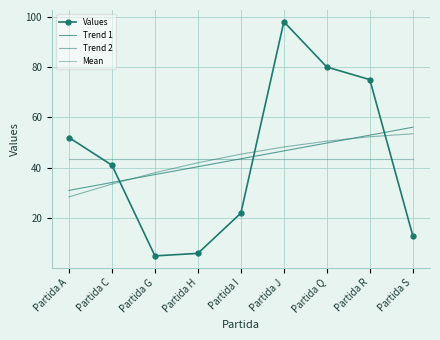

Is it true that Trend 1 equals 53.0 at Partida R?

True